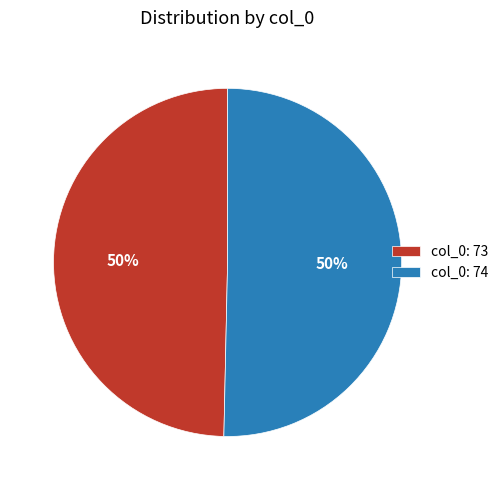

How many slices are in this pie chart?

2